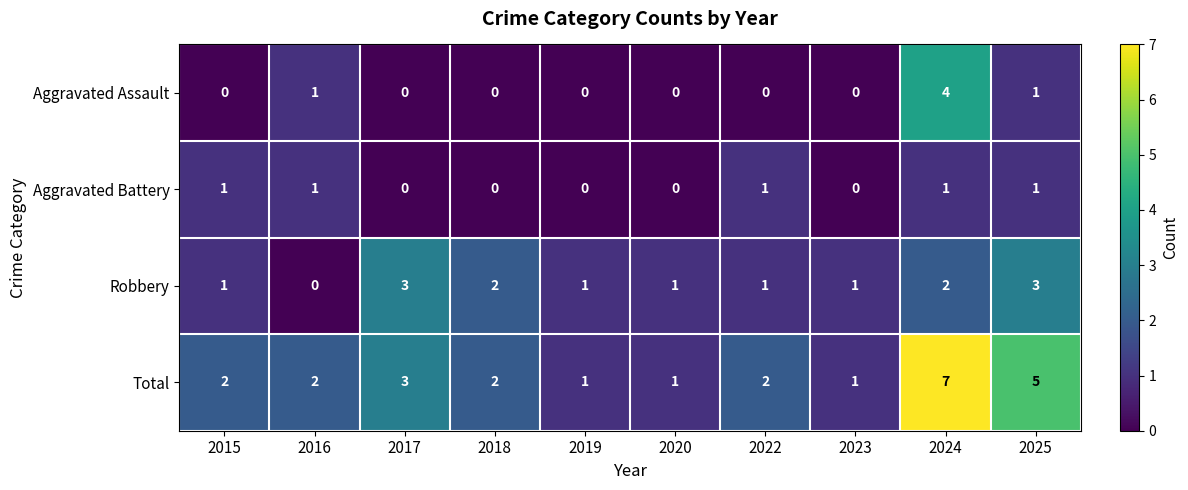

Read the Total value at 2024.

7